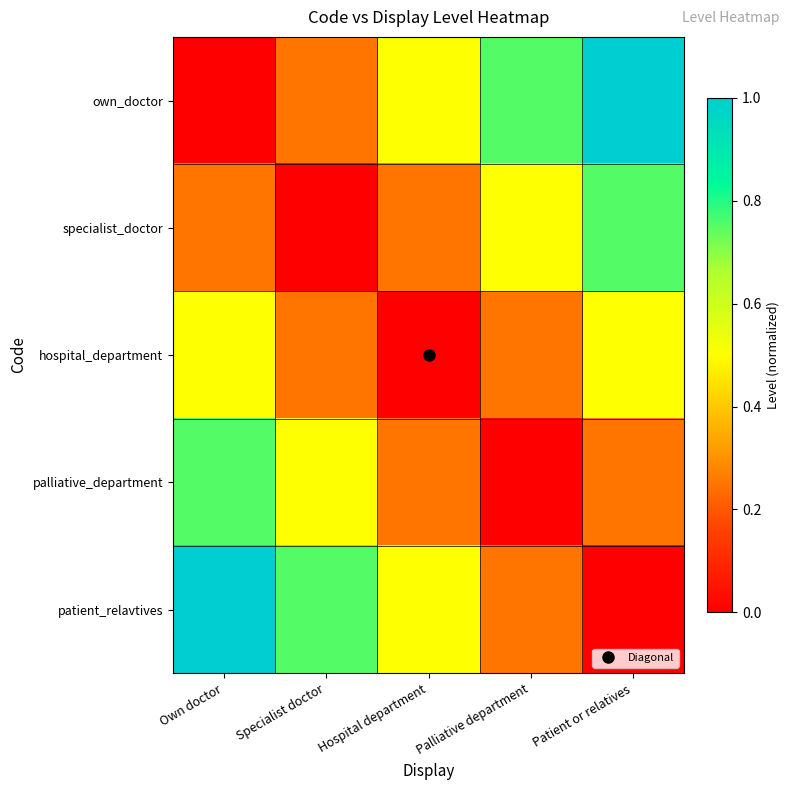

Reading right to left, transcribe all the data shown in this chart.

own_doctor: Patient or relatives=1.0	Palliative department=0.8	Hospital department=0.5	Specialist doctor=0.2	Own doctor=0.0
specialist_doctor: Patient or relatives=0.8	Palliative department=0.5	Hospital department=0.2	Specialist doctor=0.0	Own doctor=0.2
hospital_department: Patient or relatives=0.5	Palliative department=0.2	Hospital department=0.0	Specialist doctor=0.2	Own doctor=0.5
palliative_department: Patient or relatives=0.2	Palliative department=0.0	Hospital department=0.2	Specialist doctor=0.5	Own doctor=0.8
patient_relavtives: Patient or relatives=0.0	Palliative department=0.2	Hospital department=0.5	Specialist doctor=0.8	Own doctor=1.0